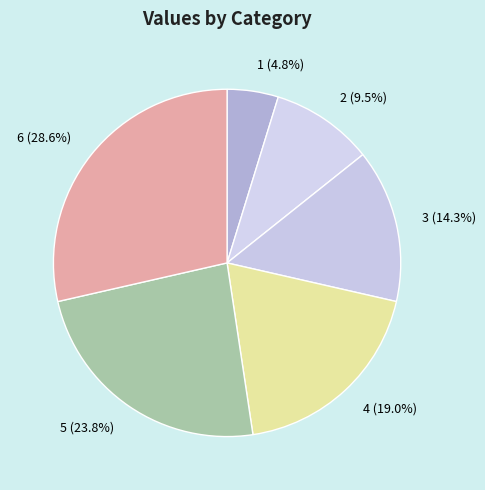

To the nearest percent, what percentage of the pie is 3?

14%